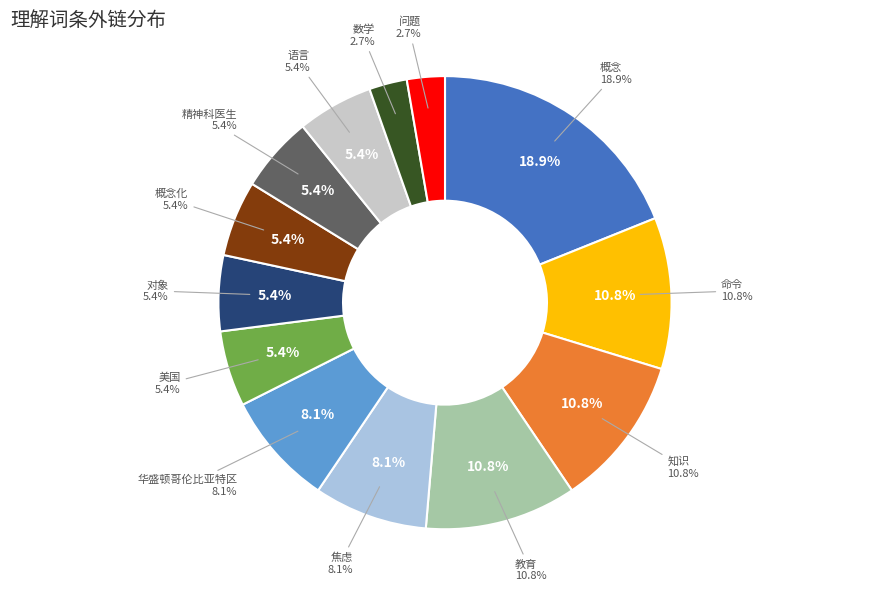

What portion of the pie excludes 概念化?

94.6%